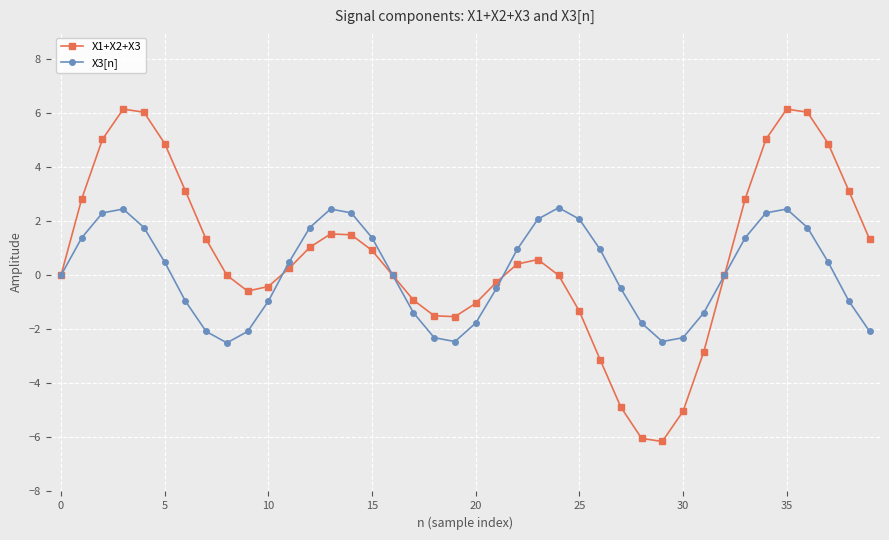

What is the minimum value shown in the chart?

-6.2